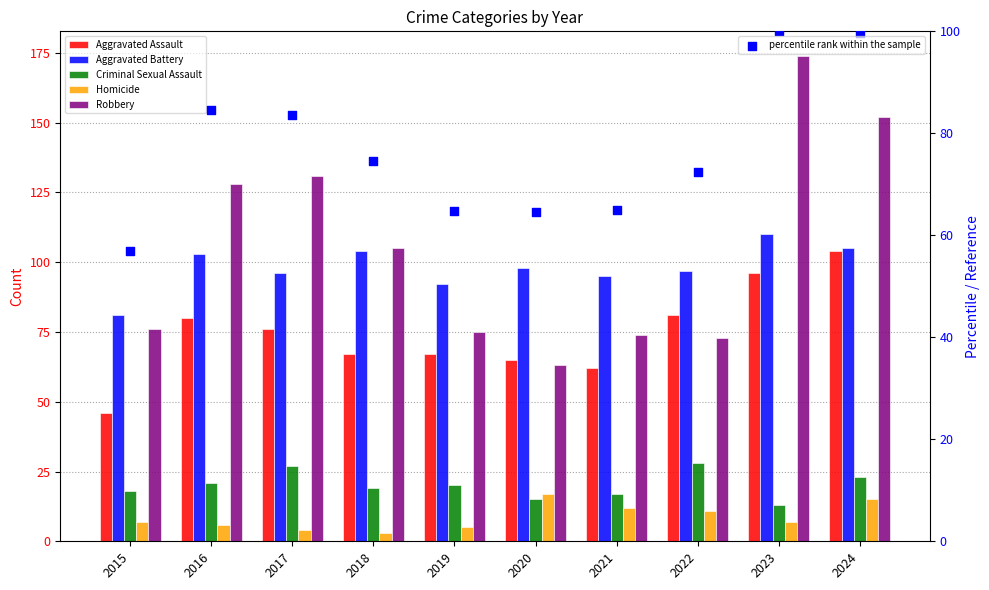

At which category is the sum across all series the highest?

2023